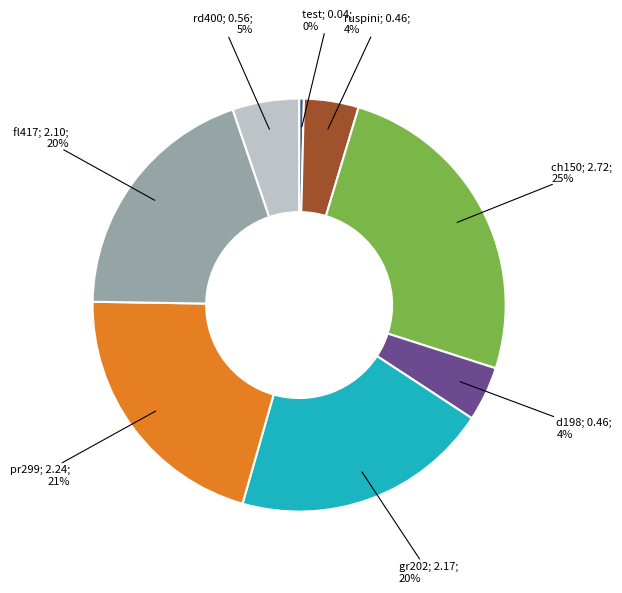

To the nearest percent, what is the difference between the largest and smallest slice percentages?

25%